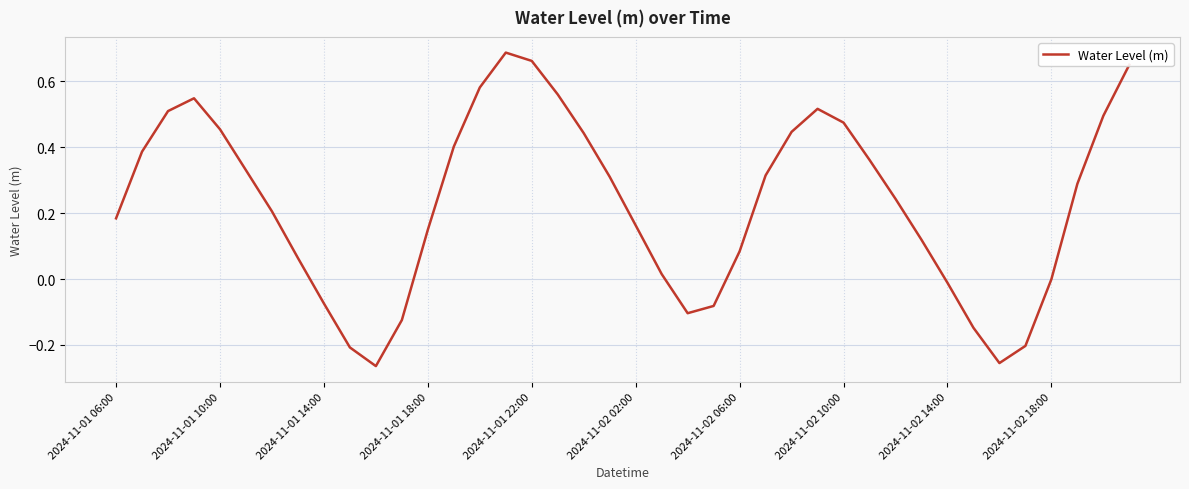

What is the difference between the maximum and minimum values?

1.0